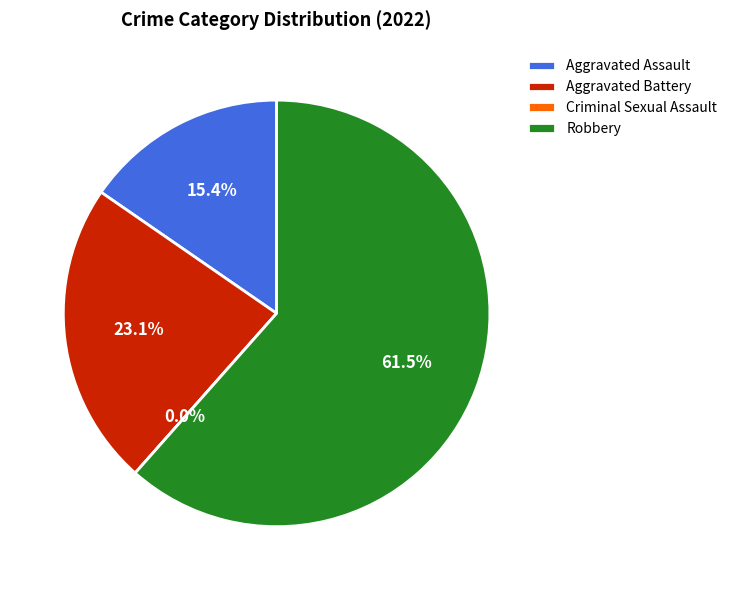

What percentage do Robbery and Aggravated Battery together represent?

84.6%